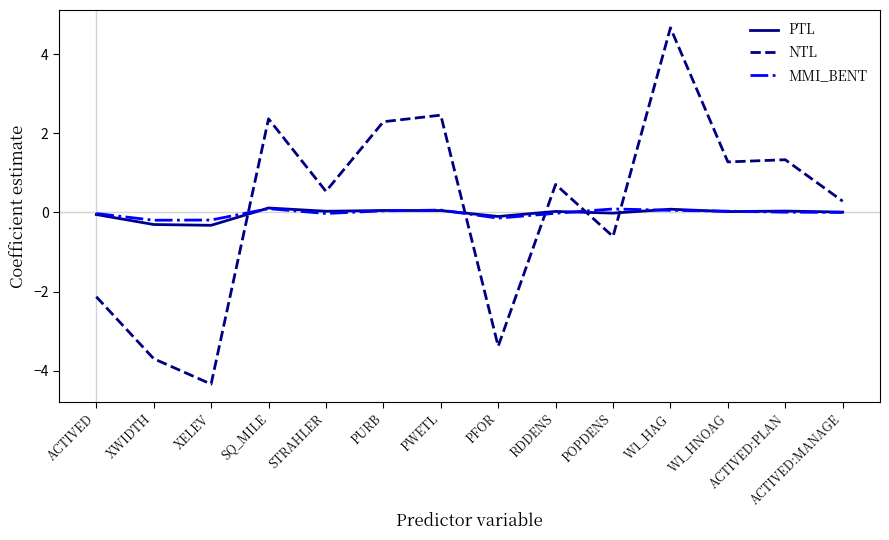

Which series has the widest spread of values?

NTL